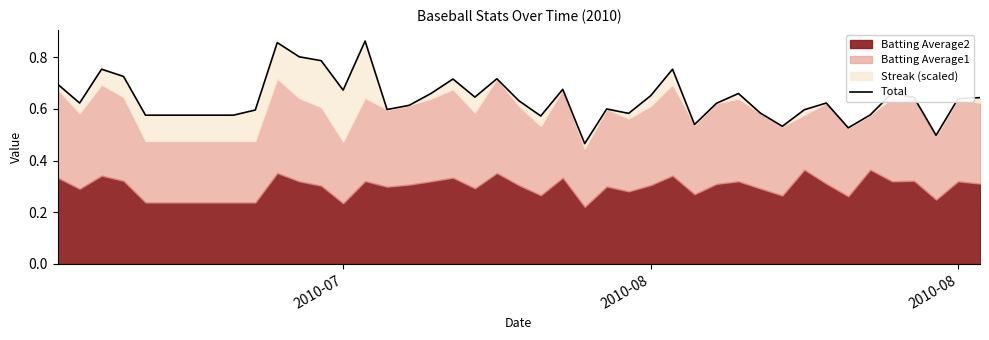

What is the change in value from 2010-08 to 25?

+0.1